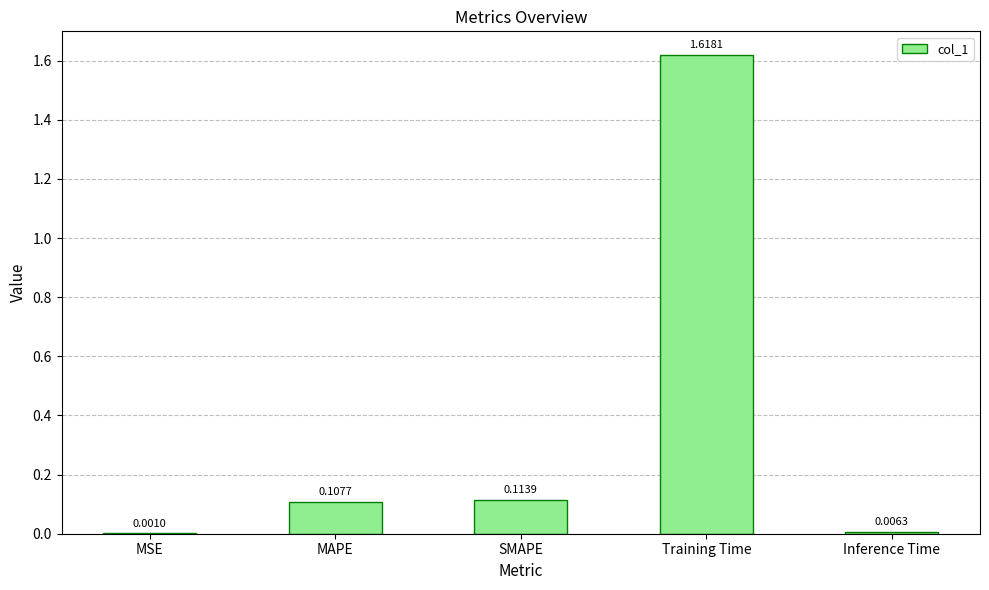

At which category does the chart reach its peak across all series?

Training Time